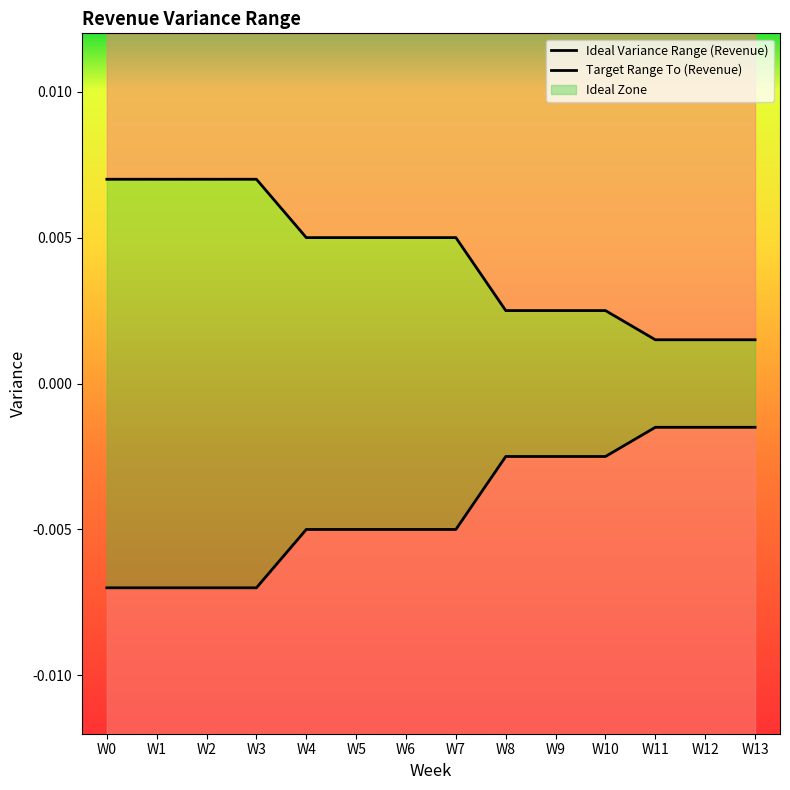

At how many categories does at least one series exceed 0?

14